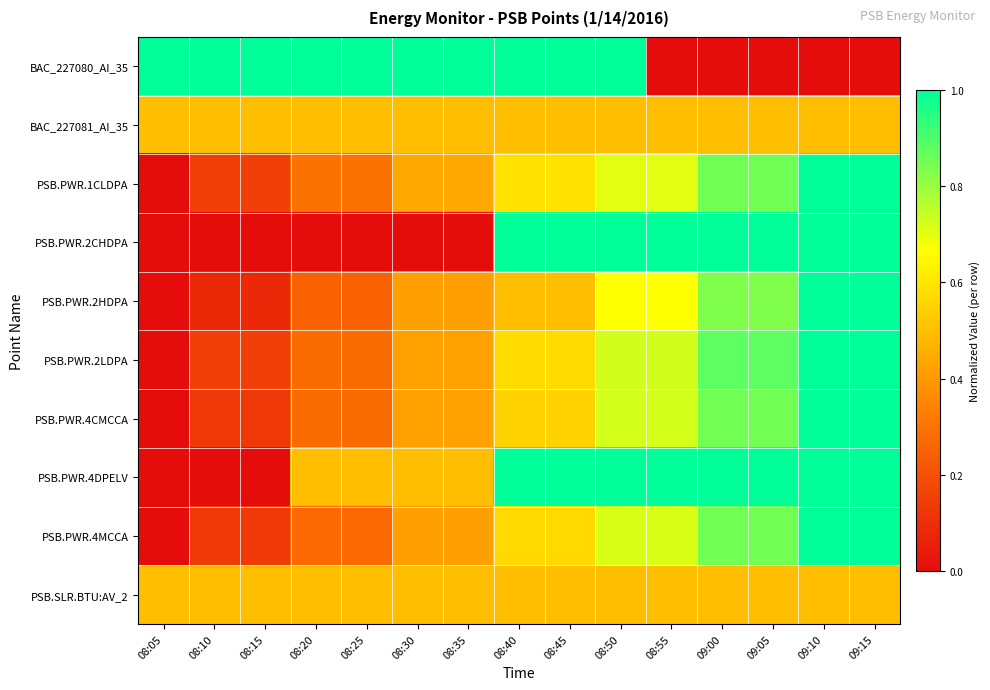

Rank the series at 09:15 from highest to lowest value.

PSB.PWR.1CLDPA, PSB.PWR.2CHDPA, PSB.PWR.2HDPA, PSB.PWR.2LDPA, PSB.PWR.4CMCCA, PSB.PWR.4DPELV, PSB.PWR.4MCCA, BAC_227081_AI_35, PSB.SLR.BTU:AV_2, BAC_227080_AI_35